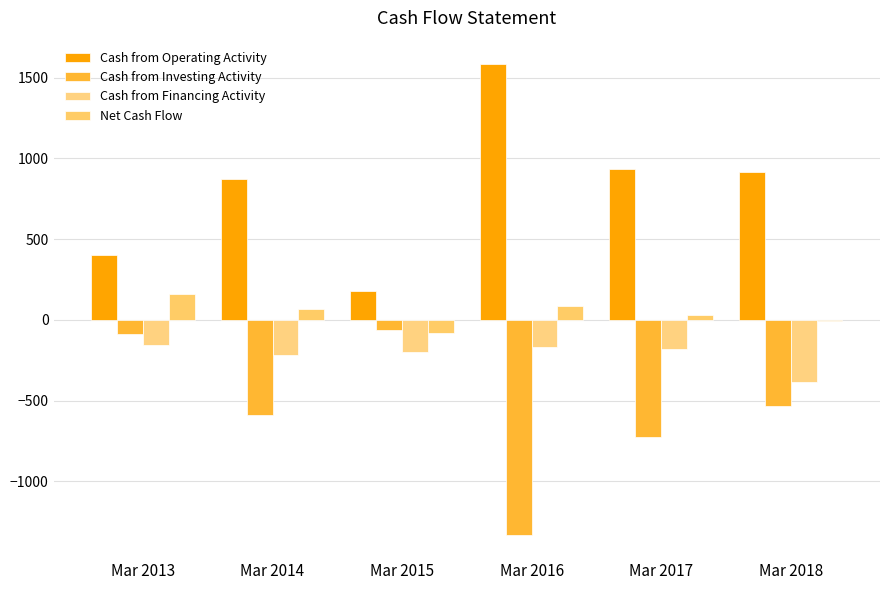

Rank the categories by Cash from Financing Activity value from highest to lowest.

Mar 2013, Mar 2016, Mar 2017, Mar 2015, Mar 2014, Mar 2018